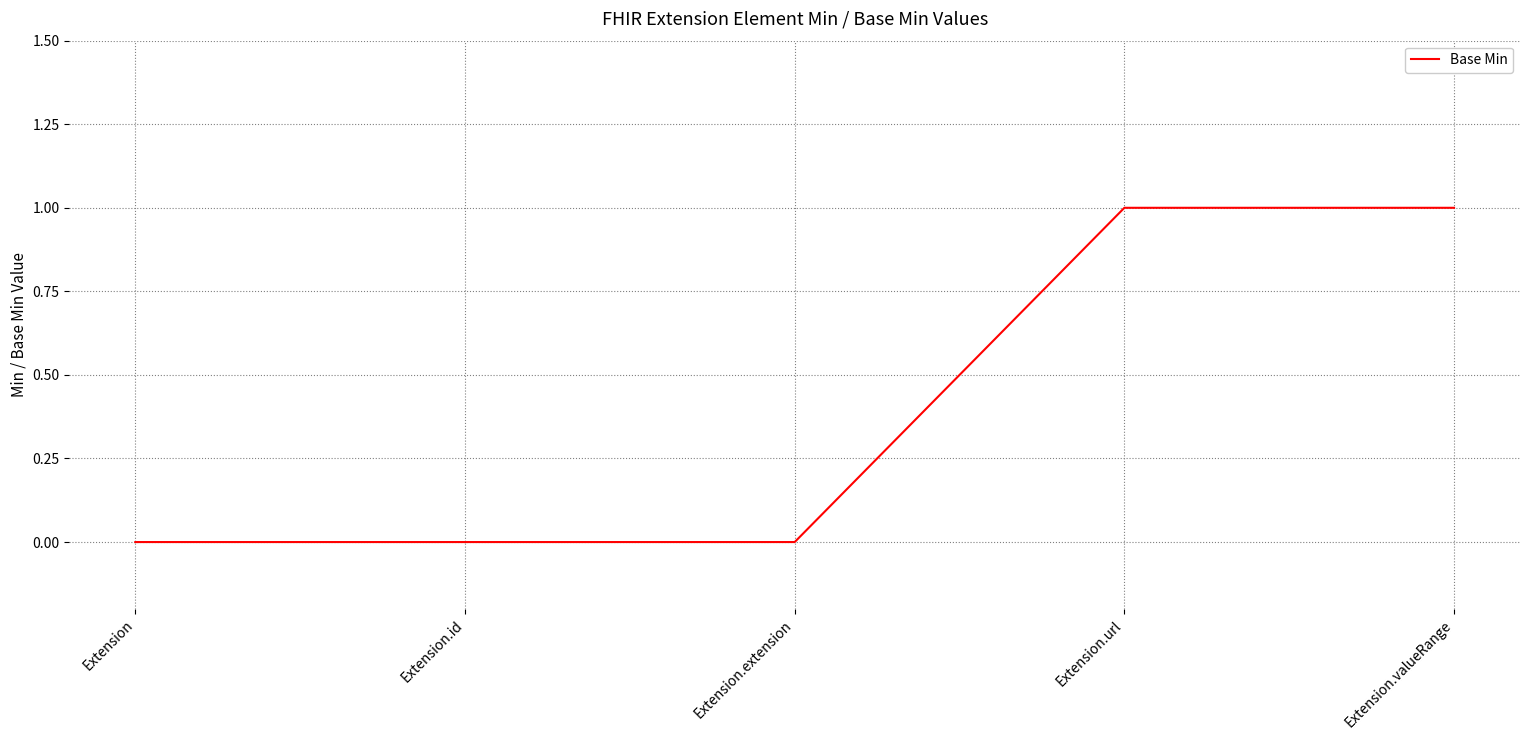

Reading right to left, transcribe all the data shown in this chart.

1	1	0	0	0